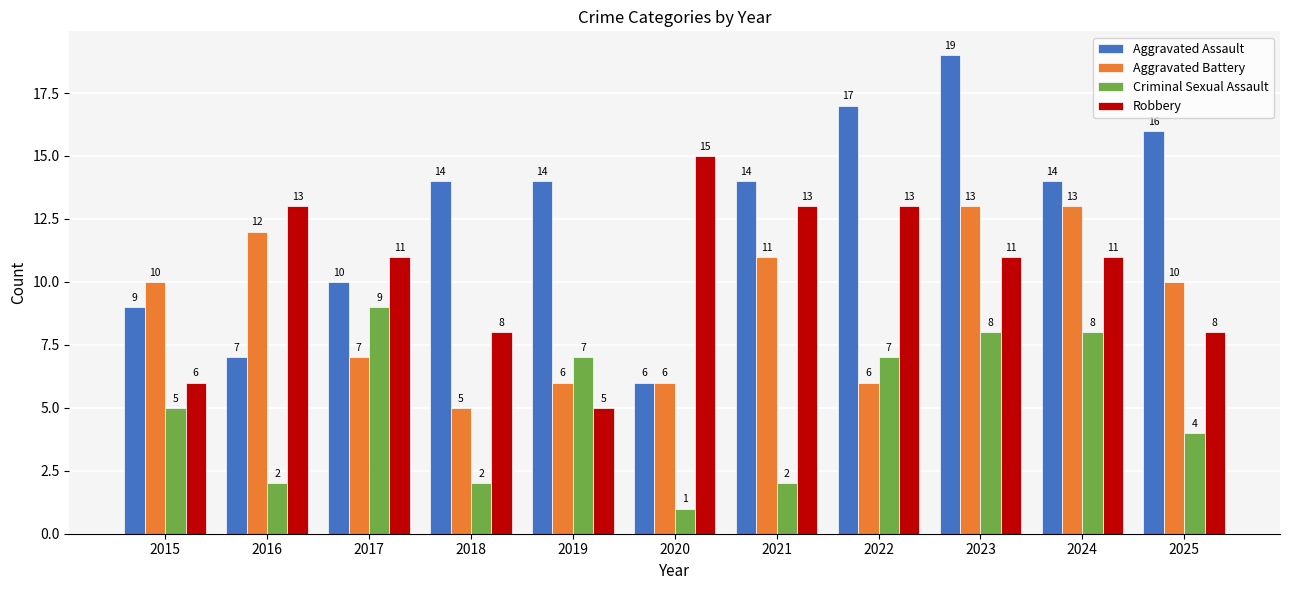

Which series has the largest total across all categories?

Aggravated Assault